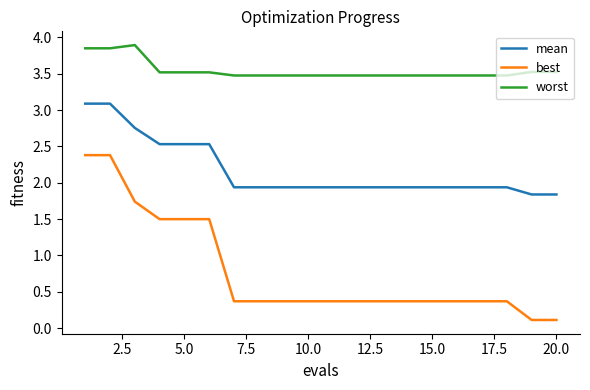

Which series has the widest spread of values?

best